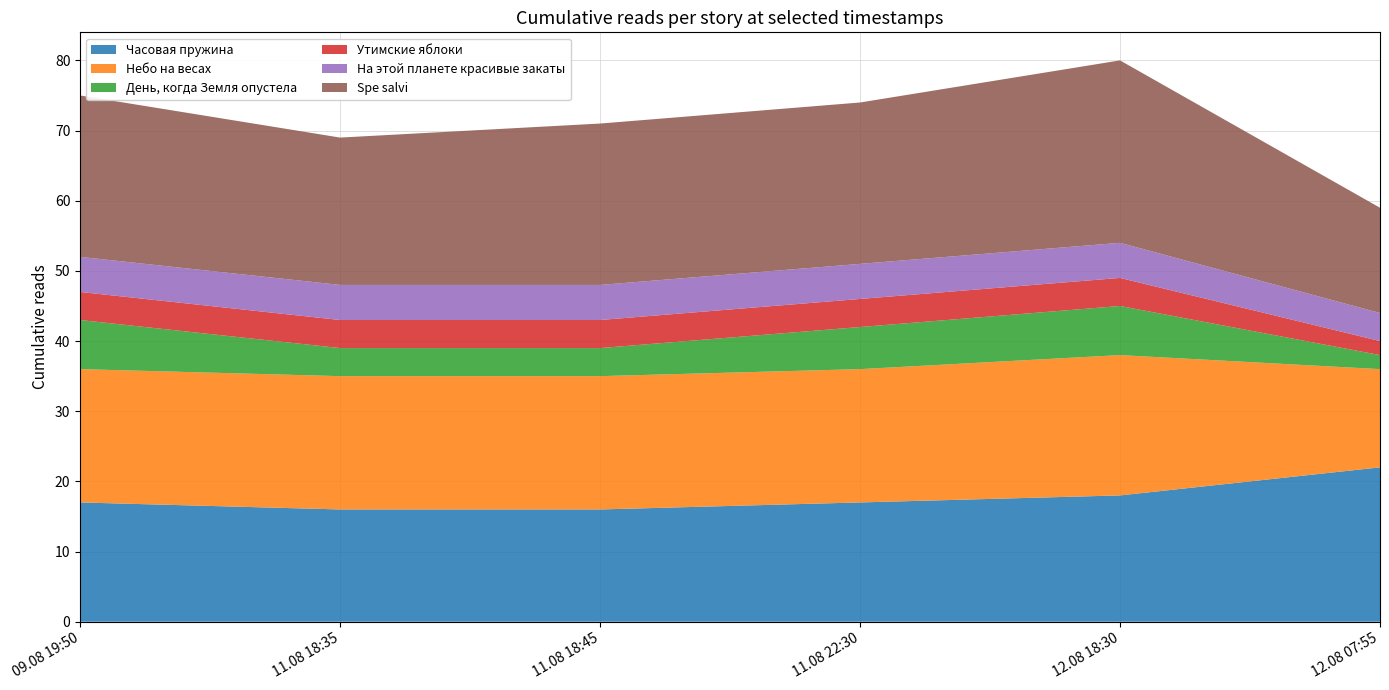

Reading left to right, extract all data points from this chart.

Часовая пружина: Часовая пружина=17	Небо на весах=16	День, когда Земля опустела=16	Утимские яблоки=17	На этой планете красивые закаты=18	Spe salvi=22
Небо на весах: Часовая пружина=19	Небо на весах=19	День, когда Земля опустела=19	Утимские яблоки=19	На этой планете красивые закаты=20	Spe salvi=14
День, когда Земля опустела: Часовая пружина=7	Небо на весах=4	День, когда Земля опустела=4	Утимские яблоки=6	На этой планете красивые закаты=7	Spe salvi=2
Утимские яблоки: Часовая пружина=4	Небо на весах=4	День, когда Земля опустела=4	Утимские яблоки=4	На этой планете красивые закаты=4	Spe salvi=2
На этой планете красивые закаты: Часовая пружина=5	Небо на весах=5	День, когда Земля опустела=5	Утимские яблоки=5	На этой планете красивые закаты=5	Spe salvi=4
Spe salvi: Часовая пружина=23	Небо на весах=21	День, когда Земля опустела=23	Утимские яблоки=23	На этой планете красивые закаты=26	Spe salvi=15